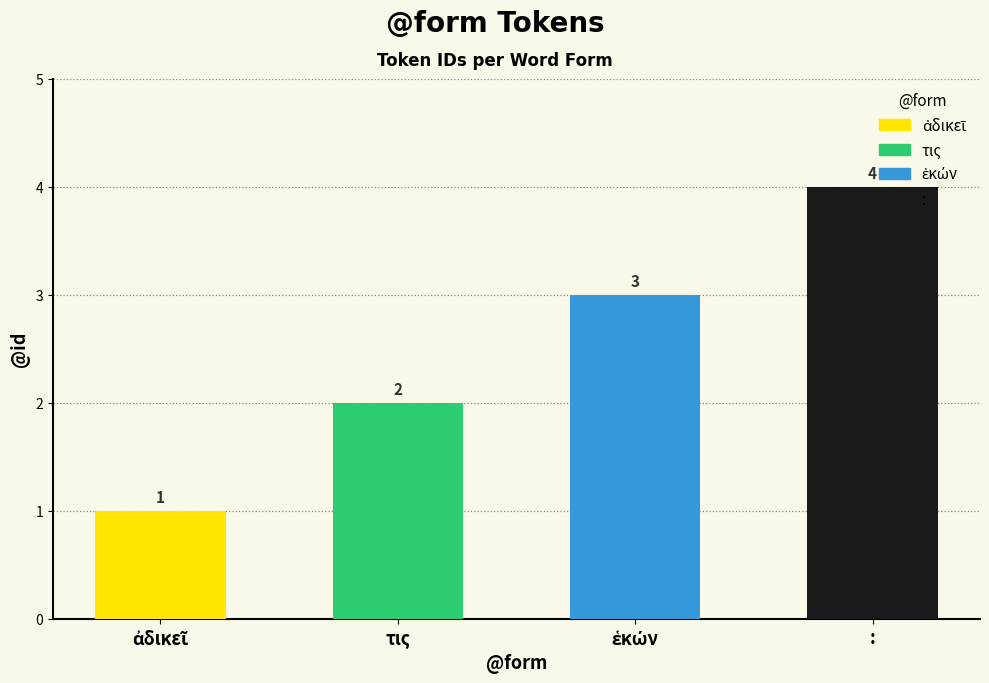

Is it true that the value at : is 4?

True